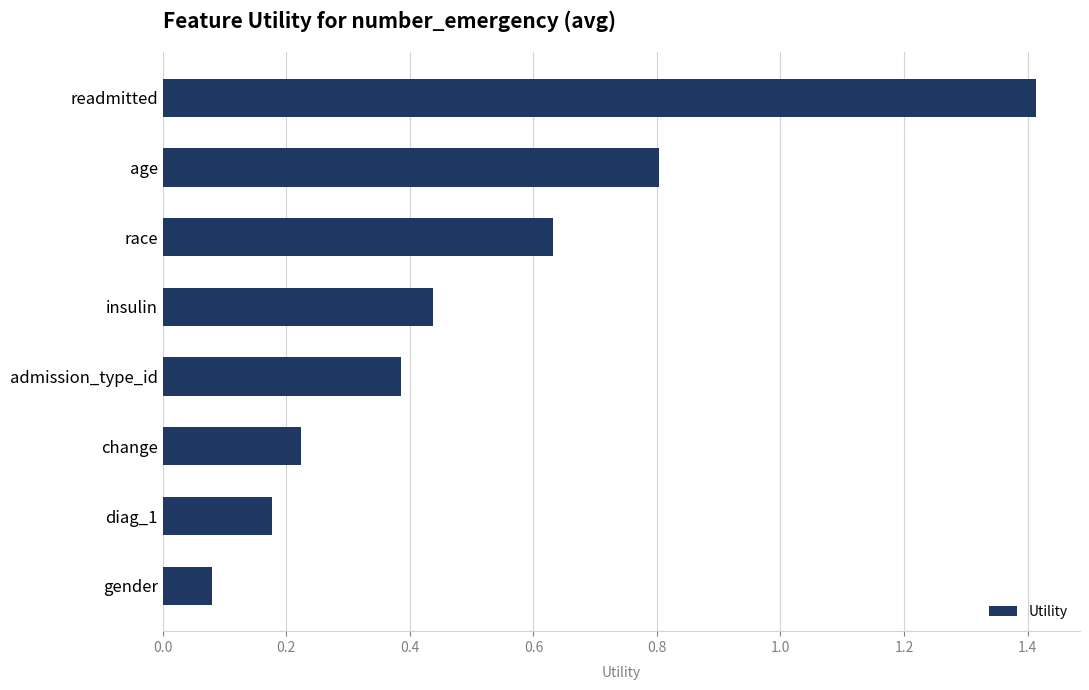

What is the average value?

0.5